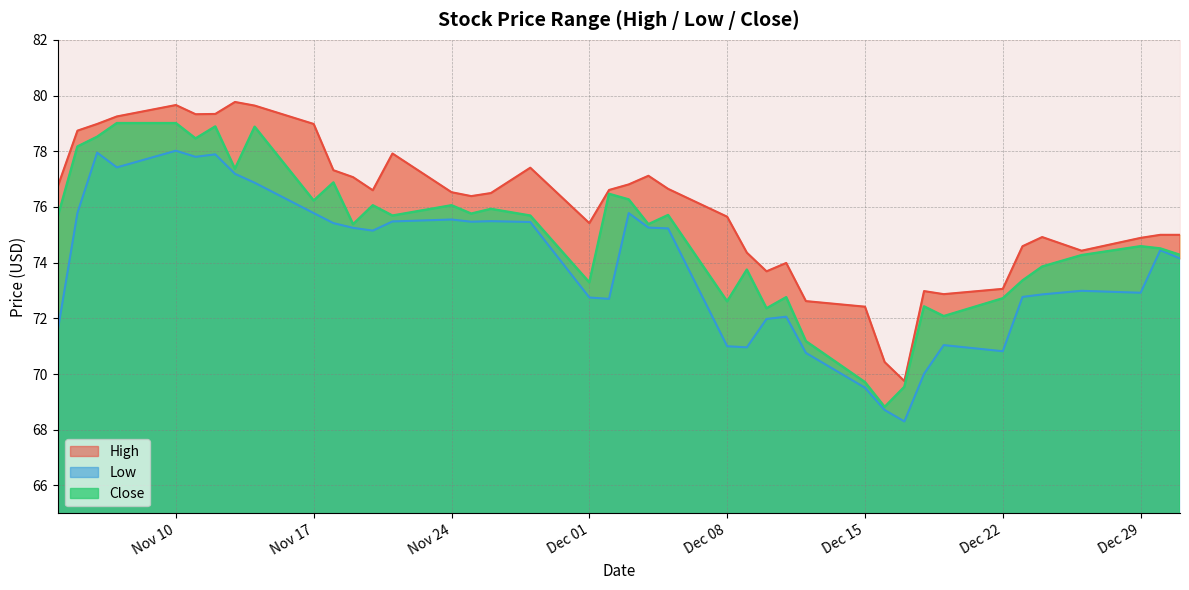

Is it true that High equals 73.0 at 2014-12-18?

True